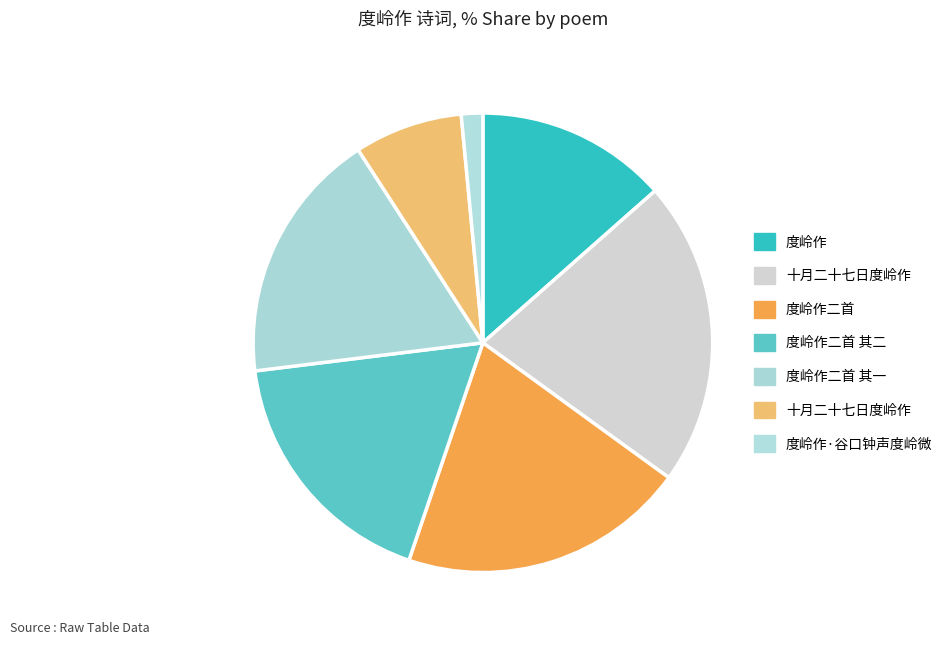

Is there a majority slice in this chart?

No